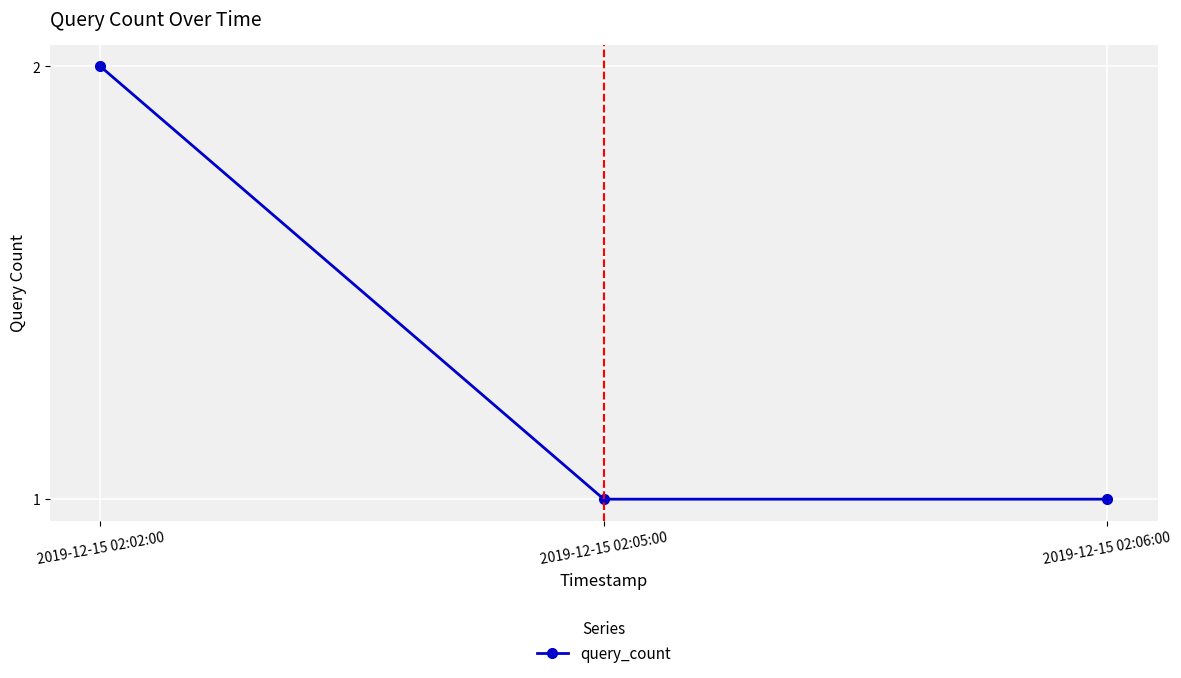

What is the sum of all values?

4